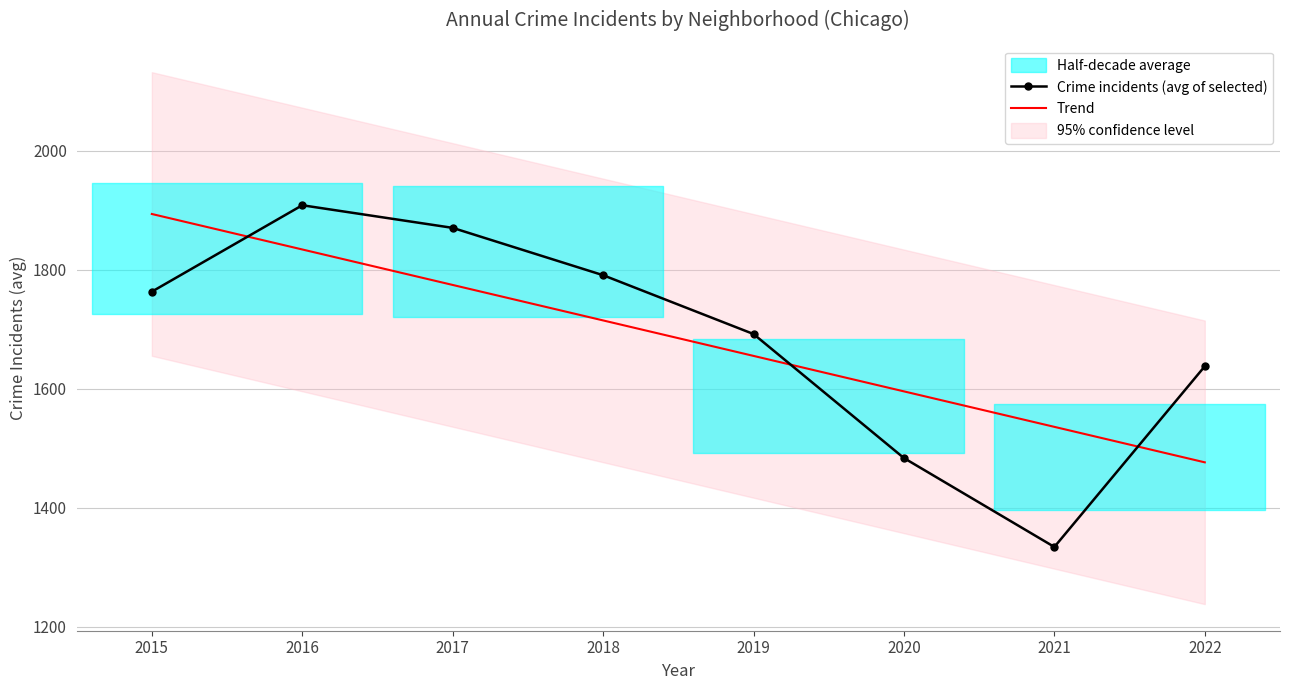

True or false: Crime incidents (avg of selected) has a value of 1691.8 at 2019.

True